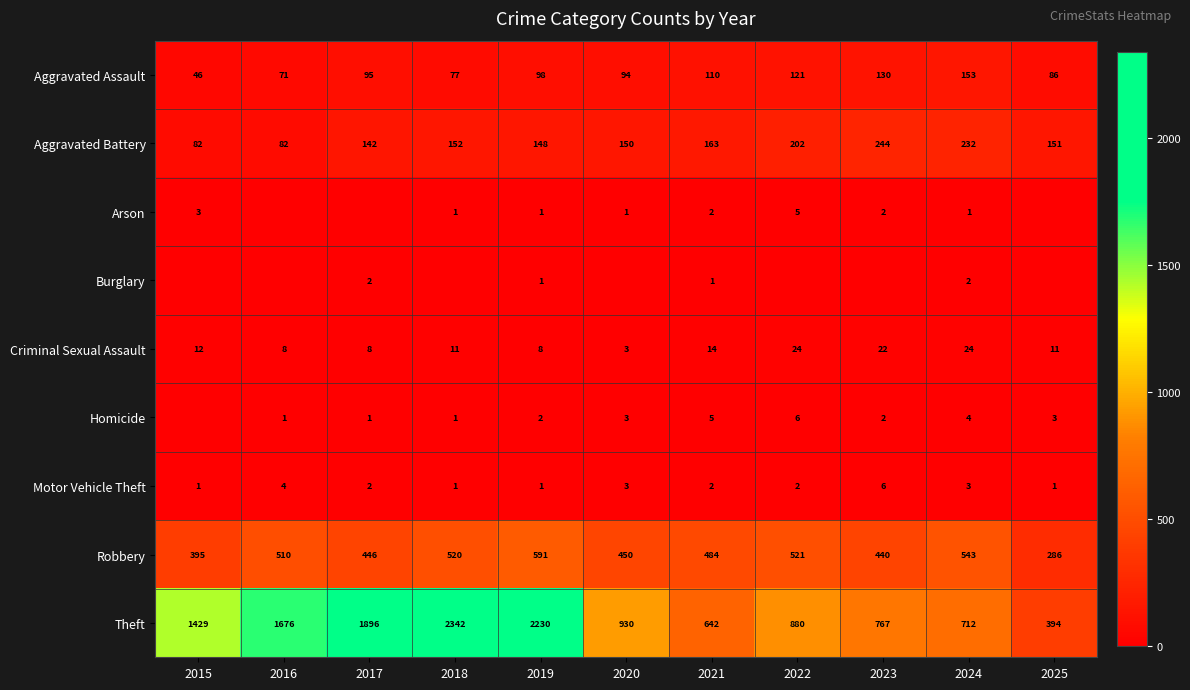

At which label does Robbery reach its minimum?

2025